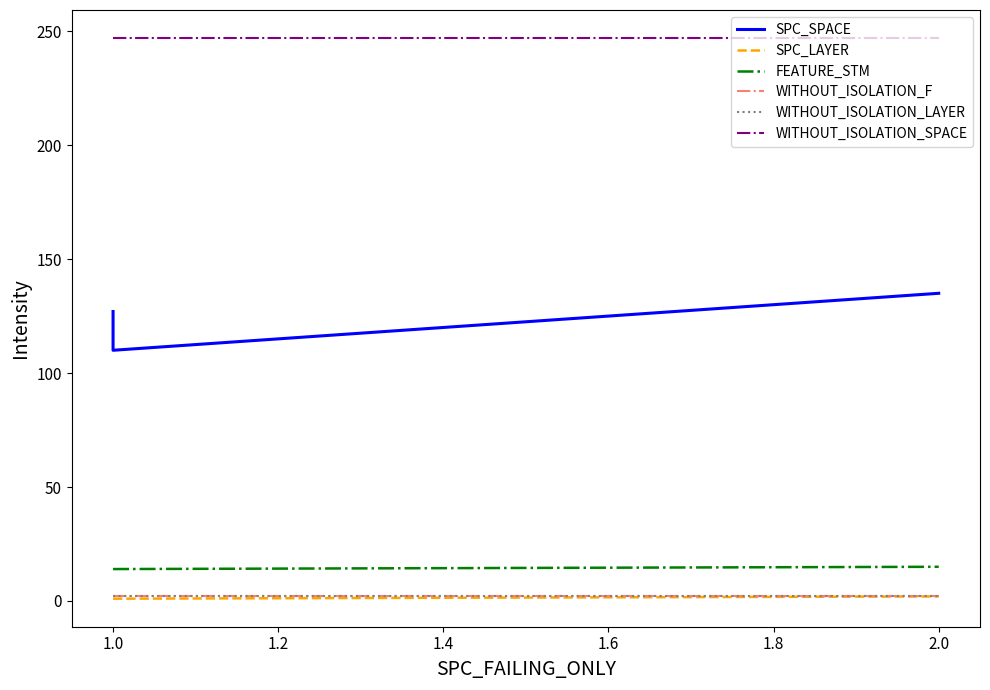

At how many categories does at least one series exceed 221?

3